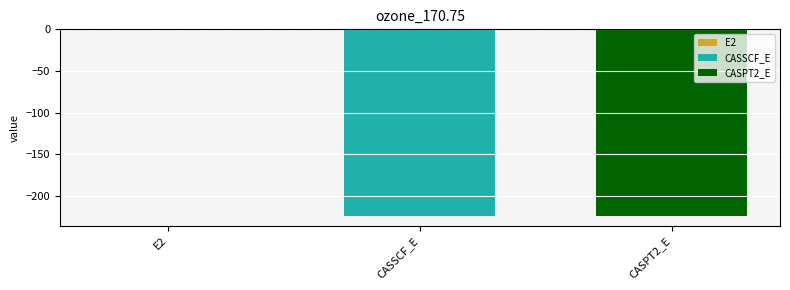

Are the bars grouped side by side (vs. stacked)?

Yes